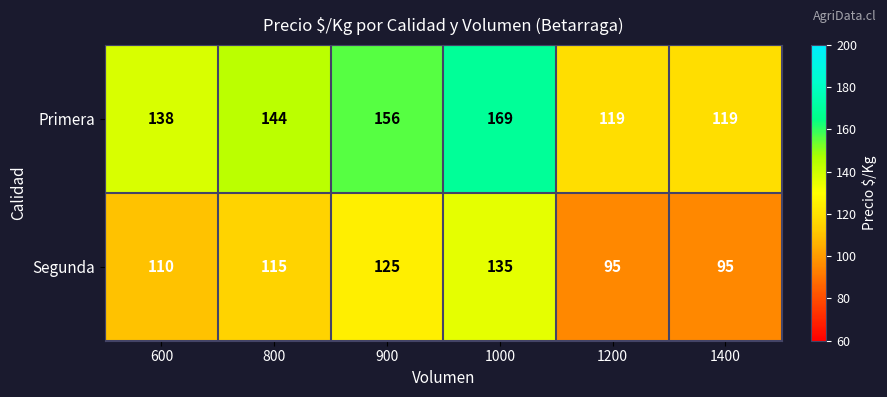

What is the total value across all series at 900?

281